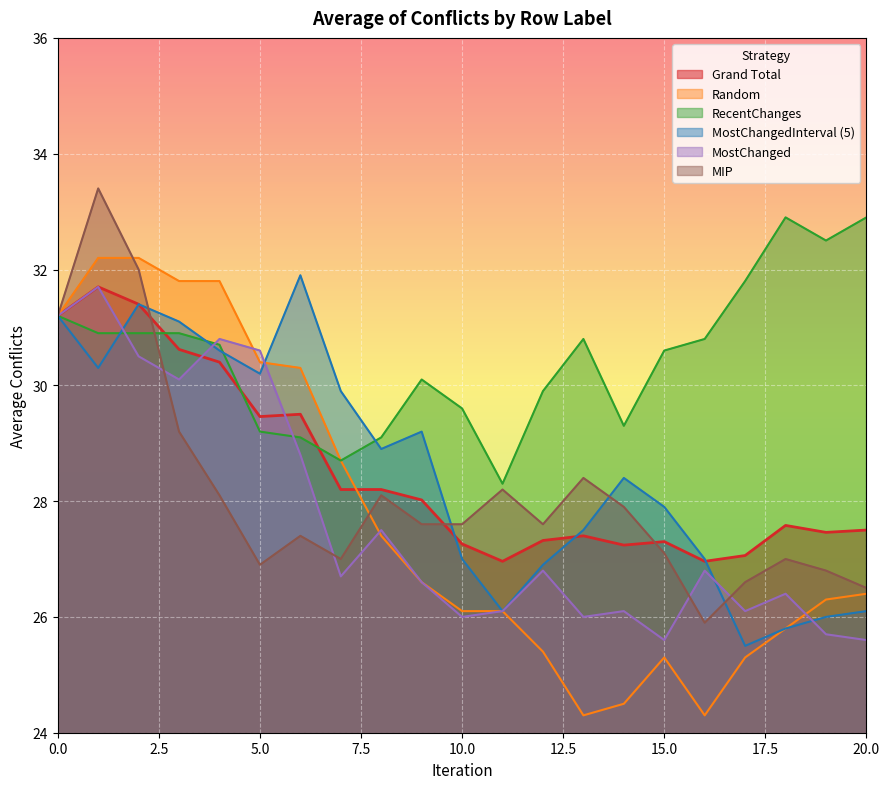

True or false: RecentChanges has a value of 48.9 at 11.

False